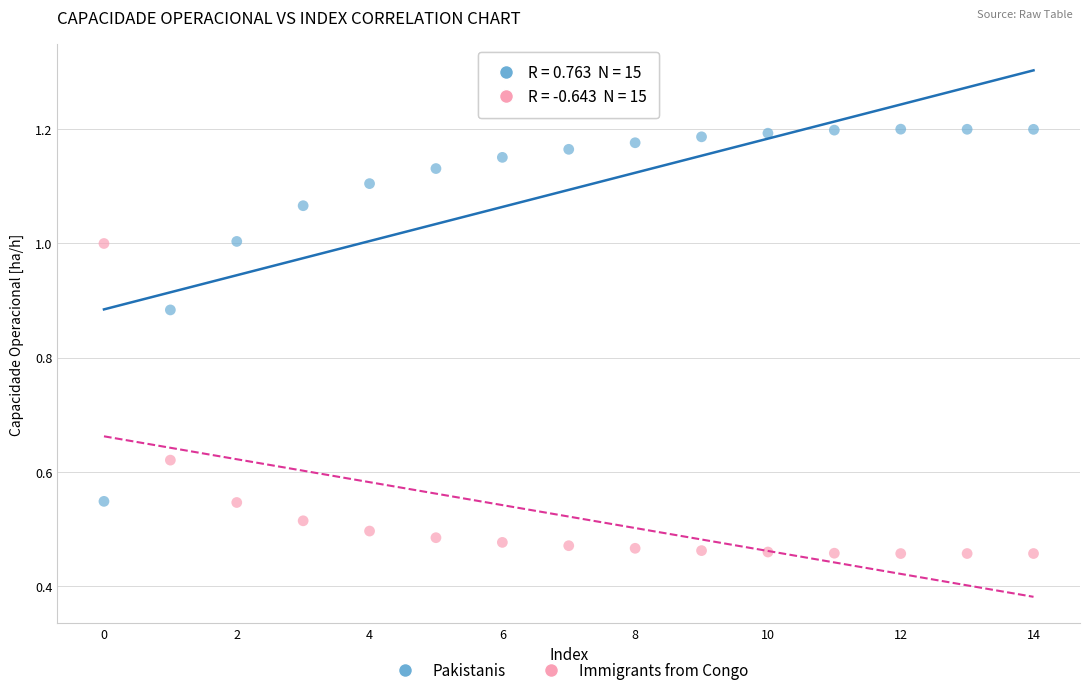

Across all data points, what is the range of Y values (max minus min)?

0.7